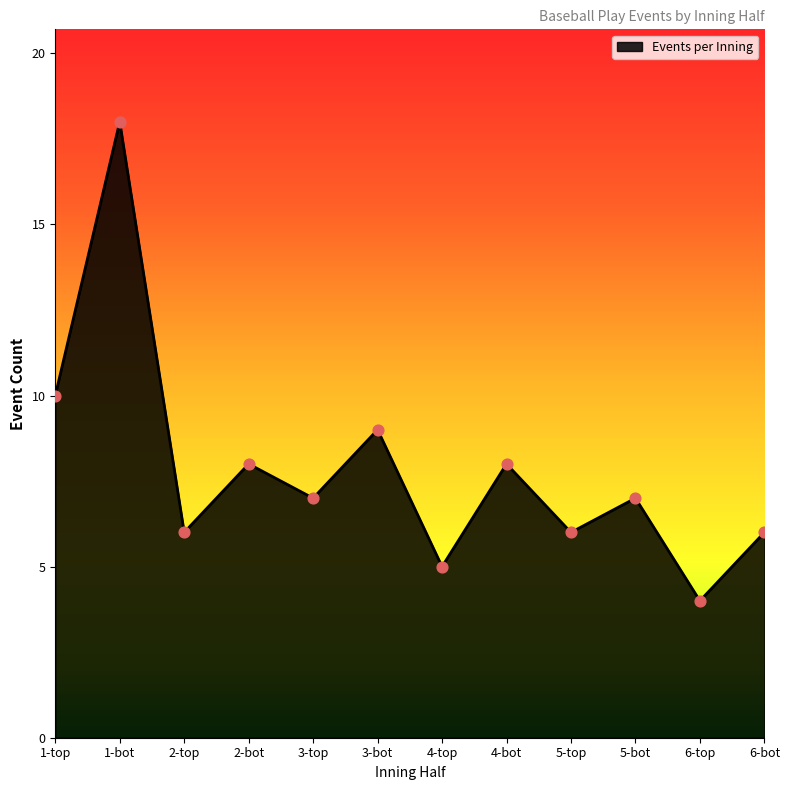

Which has a higher value, 1-top or 4-top?

1-top